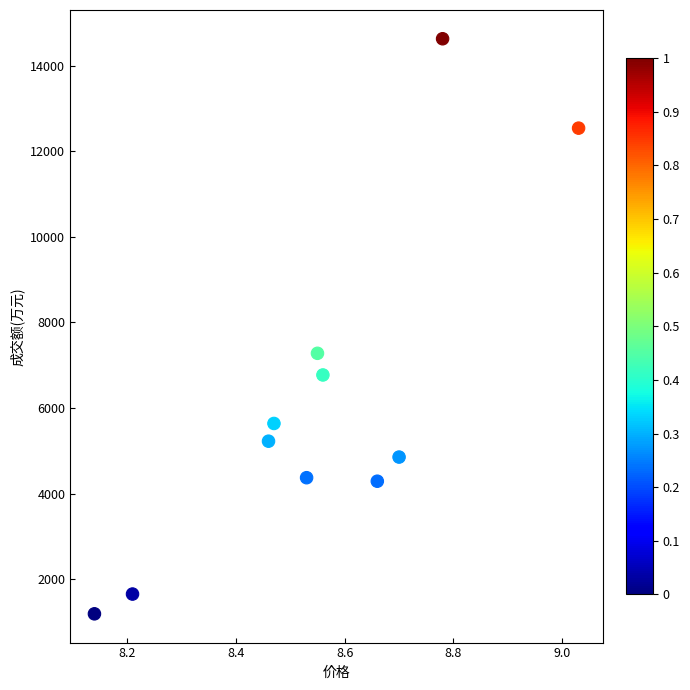

What Y value in the scatter plot is closest to 7908?

7277